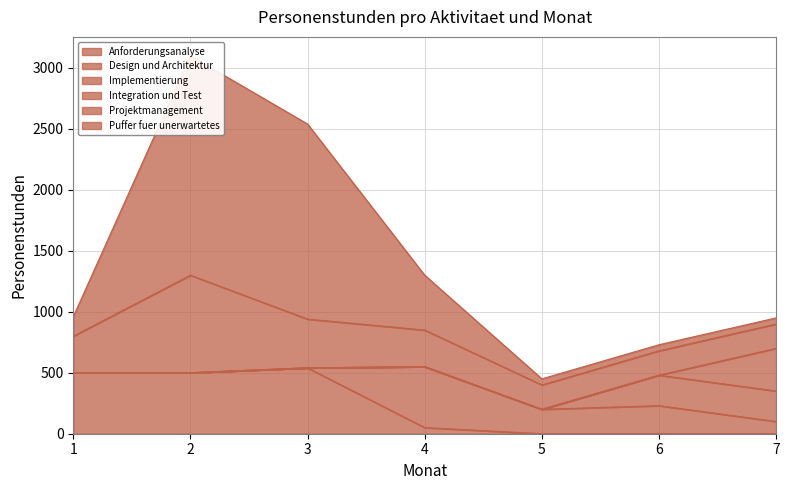

True or false: Puffer fuer unerwartetes has a value of 254 at 1.

False